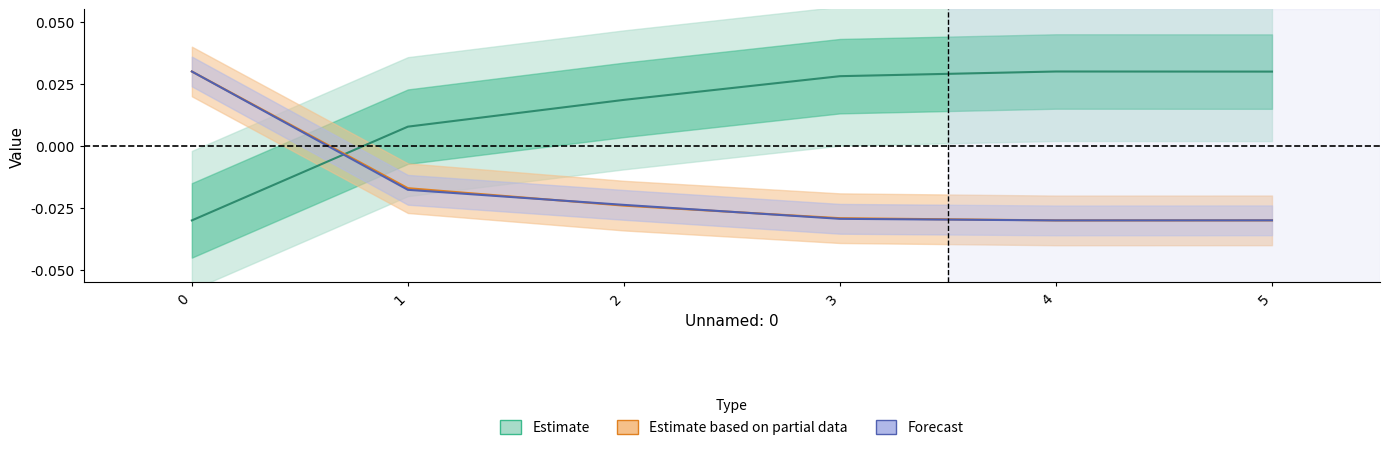

Which has a higher value, 5 or 0?

5